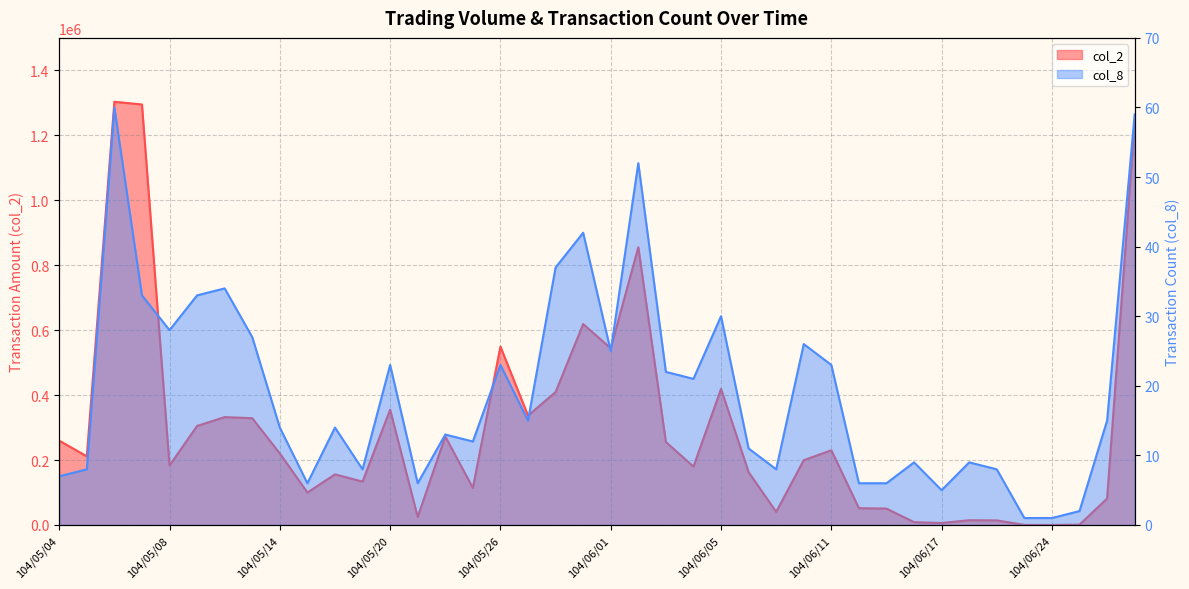

True or false: col_8 has a value of 2 at 104/06/12.

False